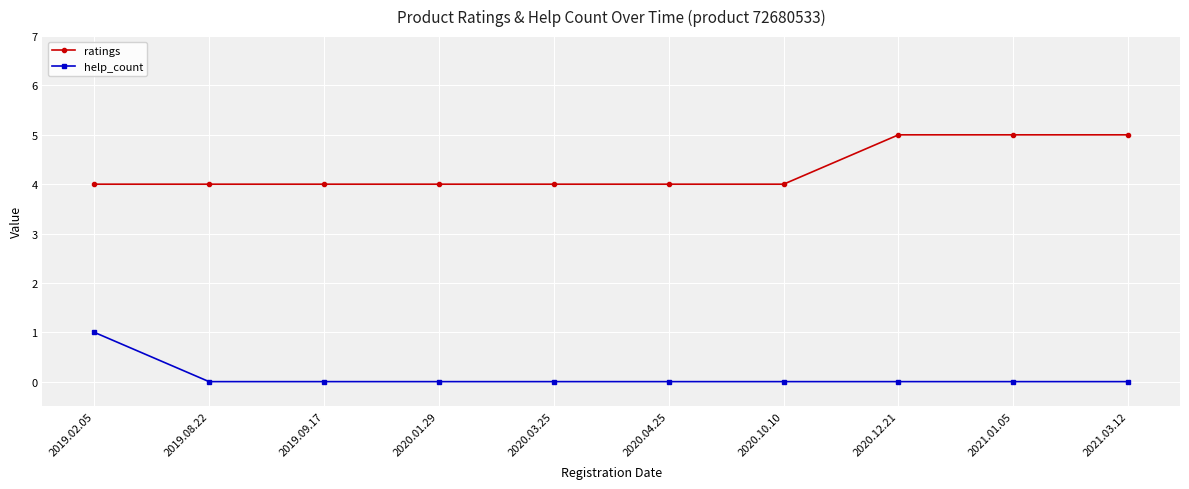

The value of ratings at 2019.02.05 is 4. True or false?

True